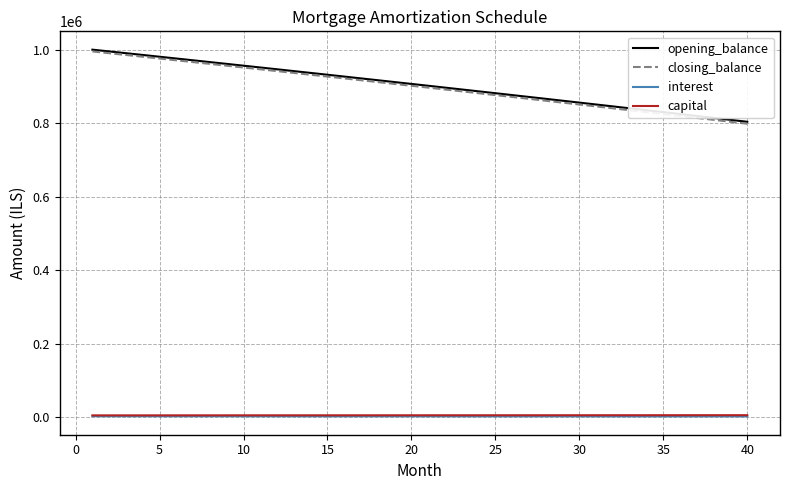

True or false: closing_balance and interest cross at least once.

False